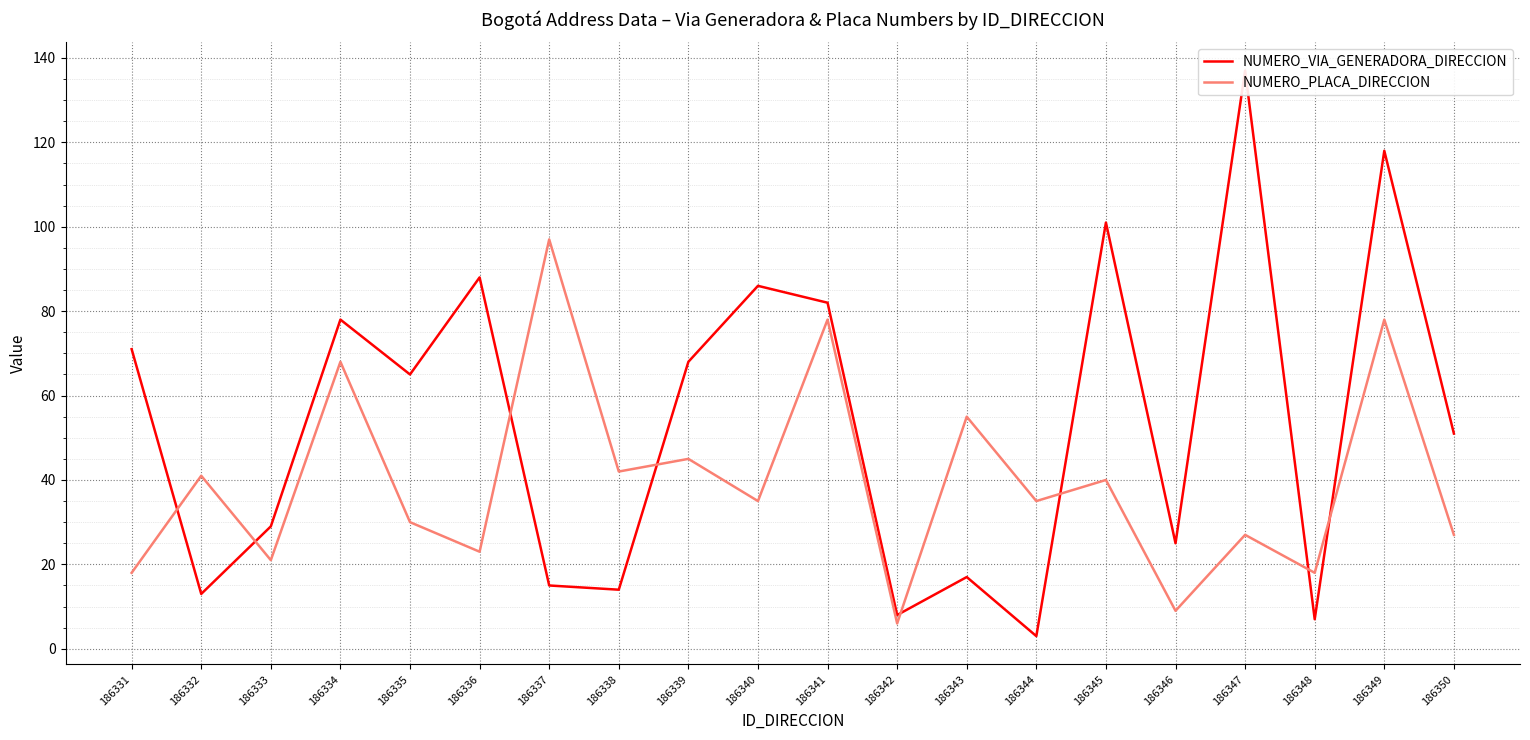

What is the difference between the maximum and second lowest values in the NUMERO_PLACA_DIRECCION series?

88